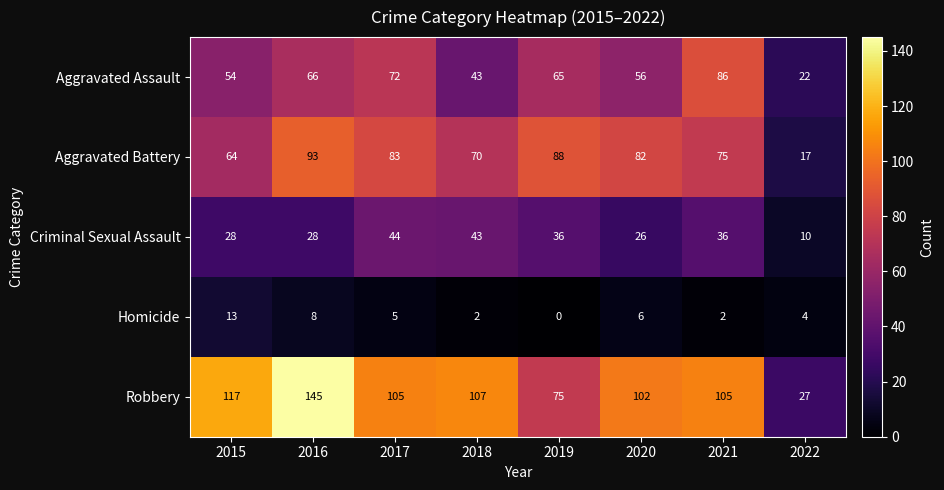

What is the difference between the second highest and second lowest values in the Criminal Sexual Assault series?

17